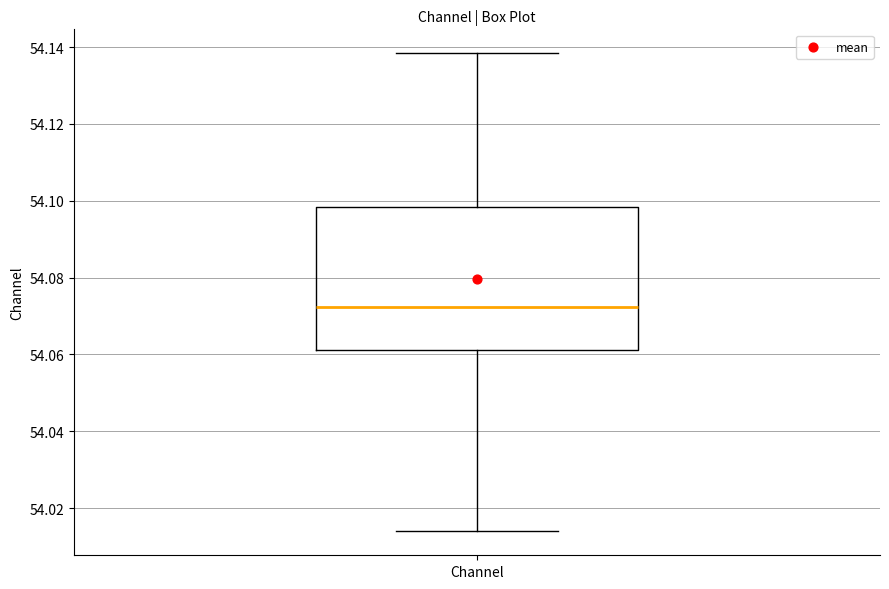

Where does the upper whisker of the box for Channel end on the y-axis? The values are not printed on the chart, so give them approximately, as read against the axis.

54.138